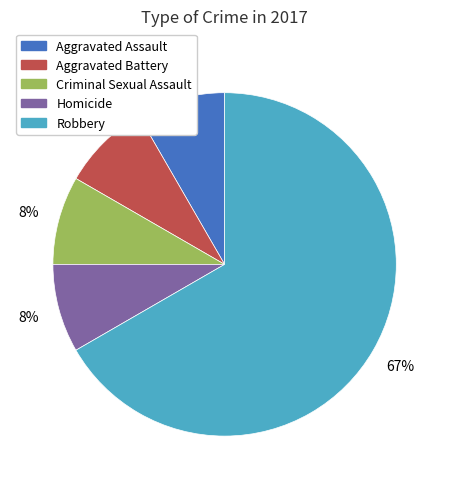

Do Aggravated Battery and Criminal Sexual Assault together represent more than half of the pie?

No